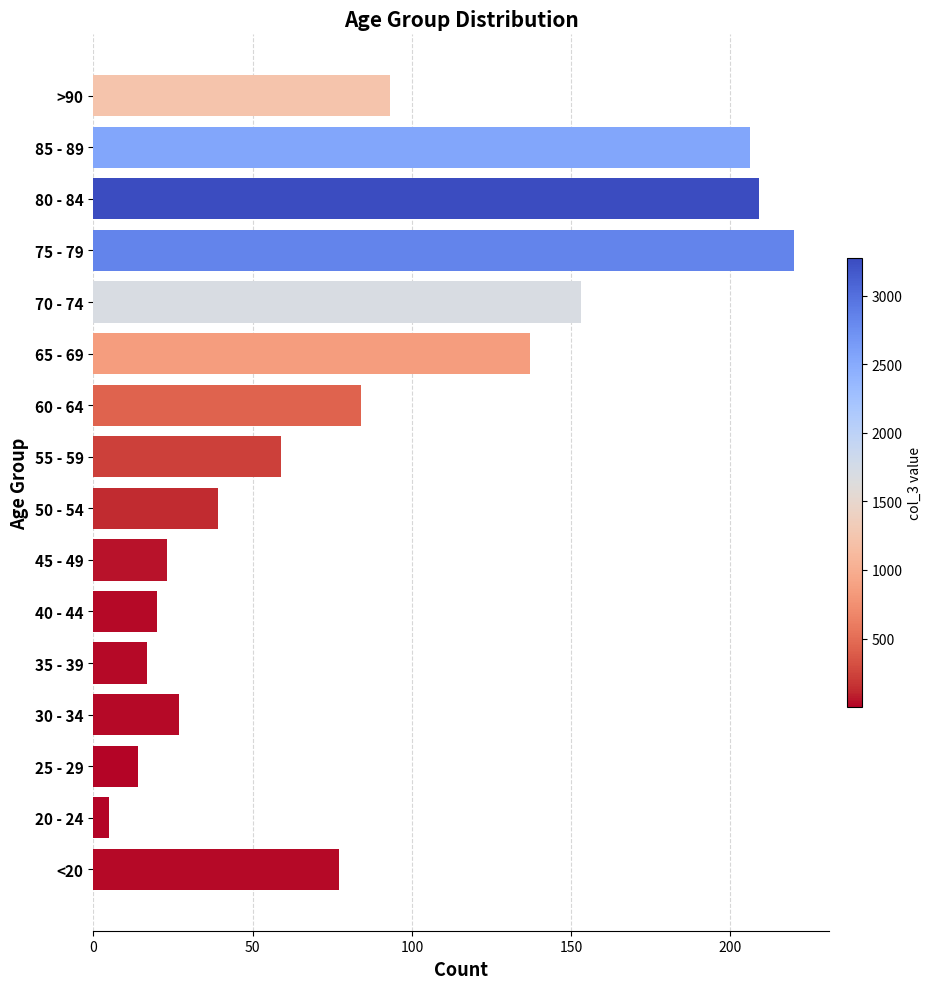

True or false: the data shows 81 at 65 - 69.

False